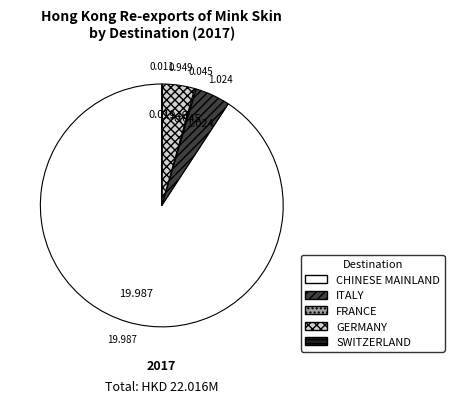

Is there a majority slice in this chart?

Yes